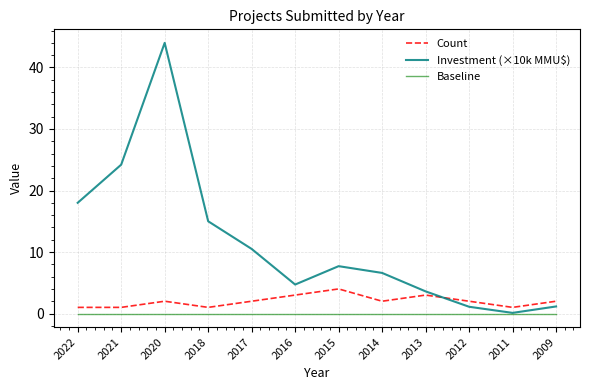

Which series ends up on top after the final intersection of Count and Investment (×10k MMU$)?

Count